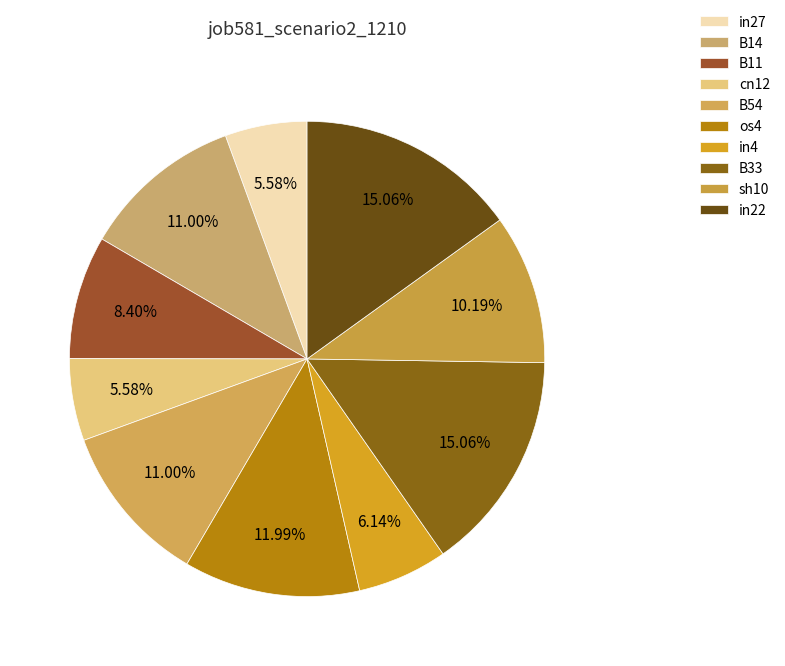

What is the largest slice in the pie chart?

B33